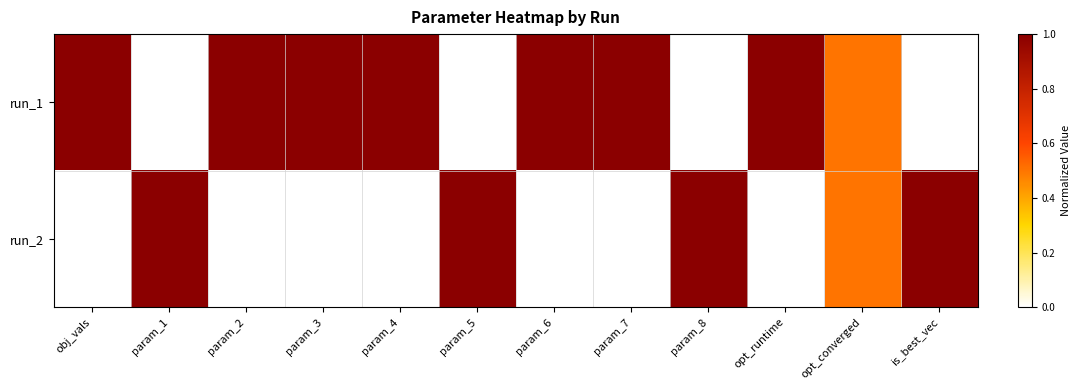

At how many categories does at least one series exceed 0?

12